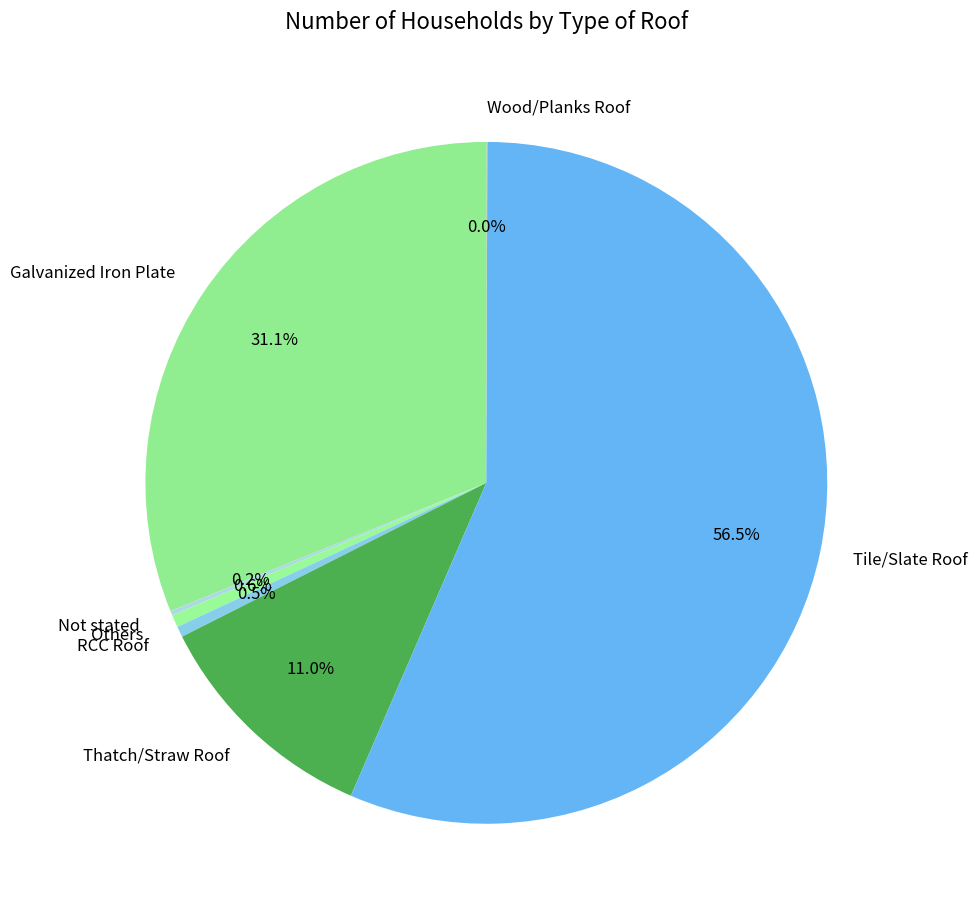

Which slice represents more than half of the pie?

Tile/Slate Roof